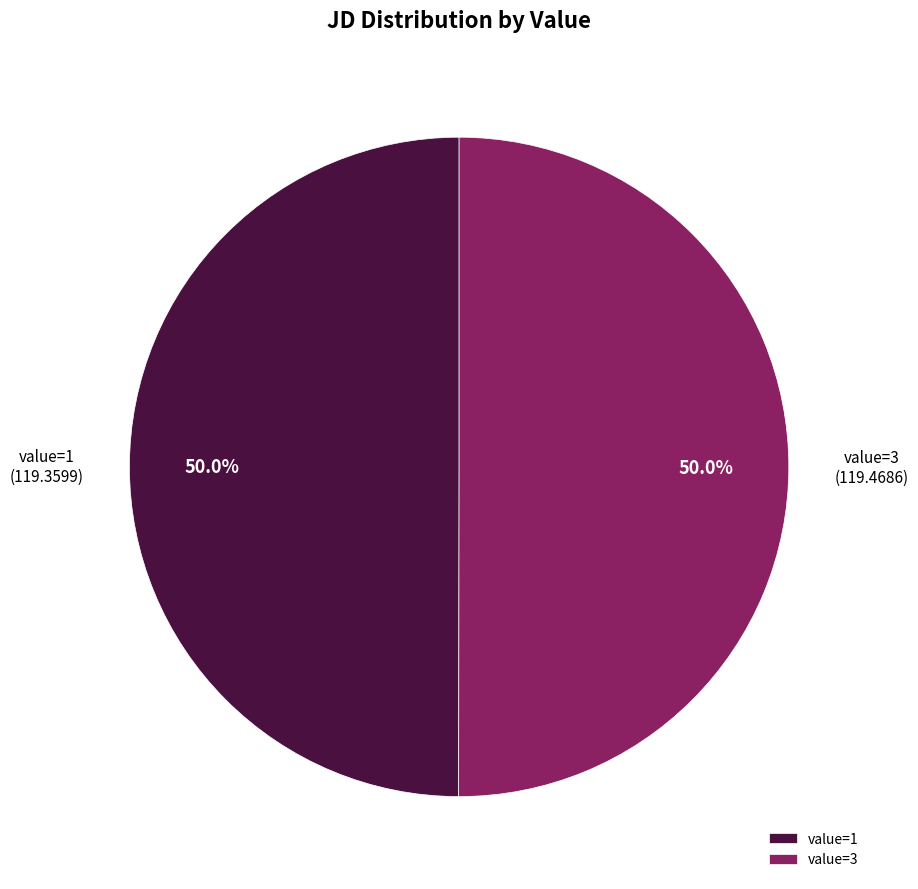

What is the ratio of the value at value=1 to the value at value=3?

1.0